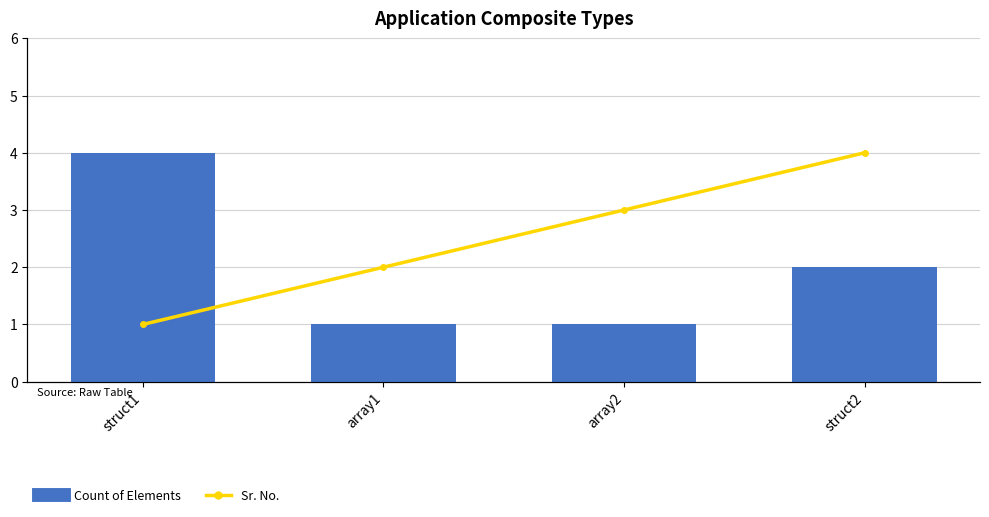

The Count of Elements series shows 4 at struct1. True or false?

True